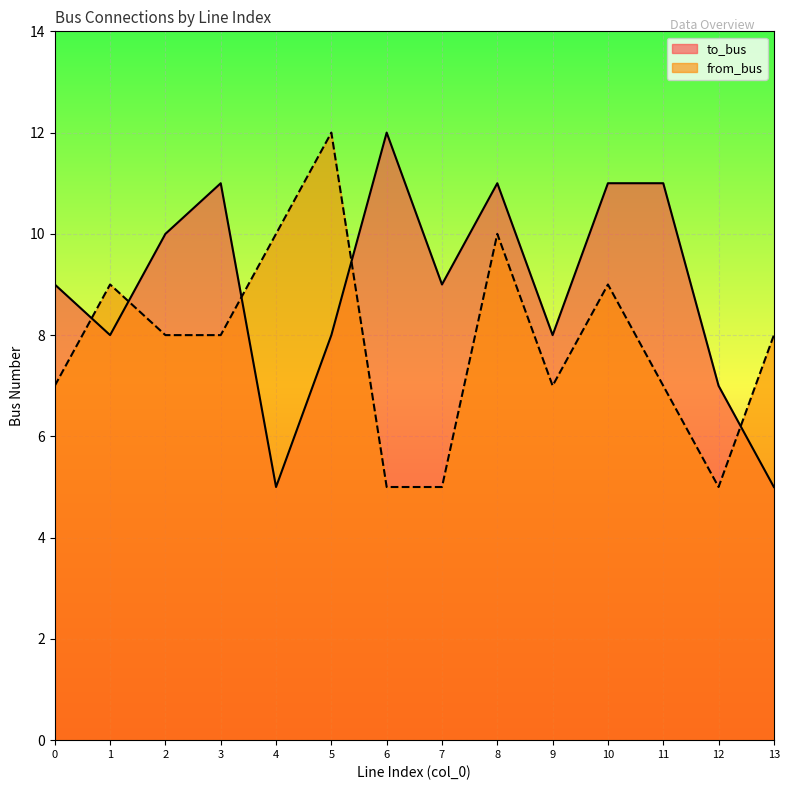

List the series in order of their overall mean, highest first.

to_bus, from_bus